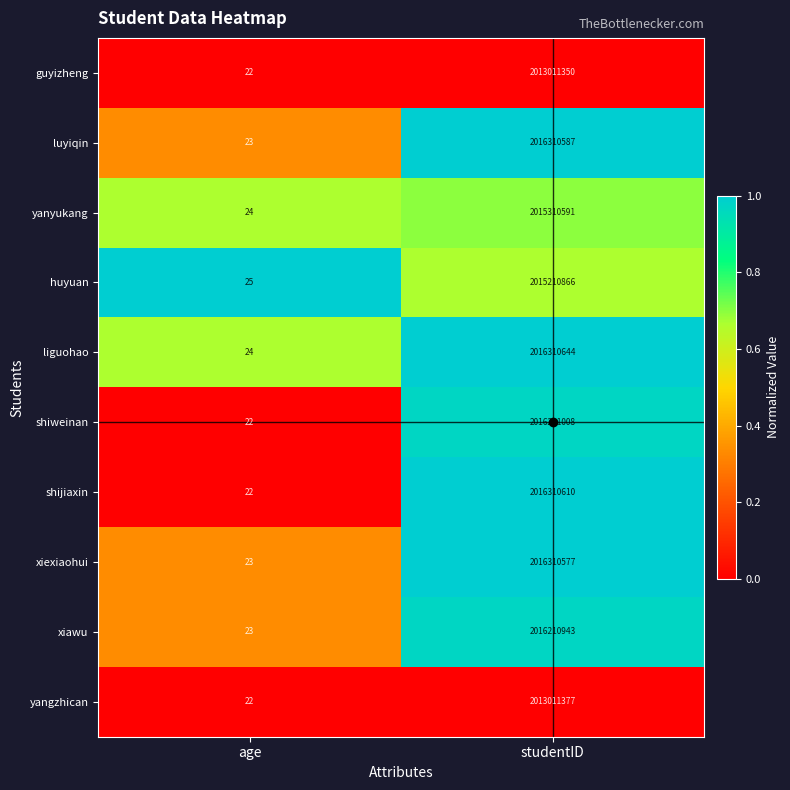

What is the total value across all series at studentID?

20154208553